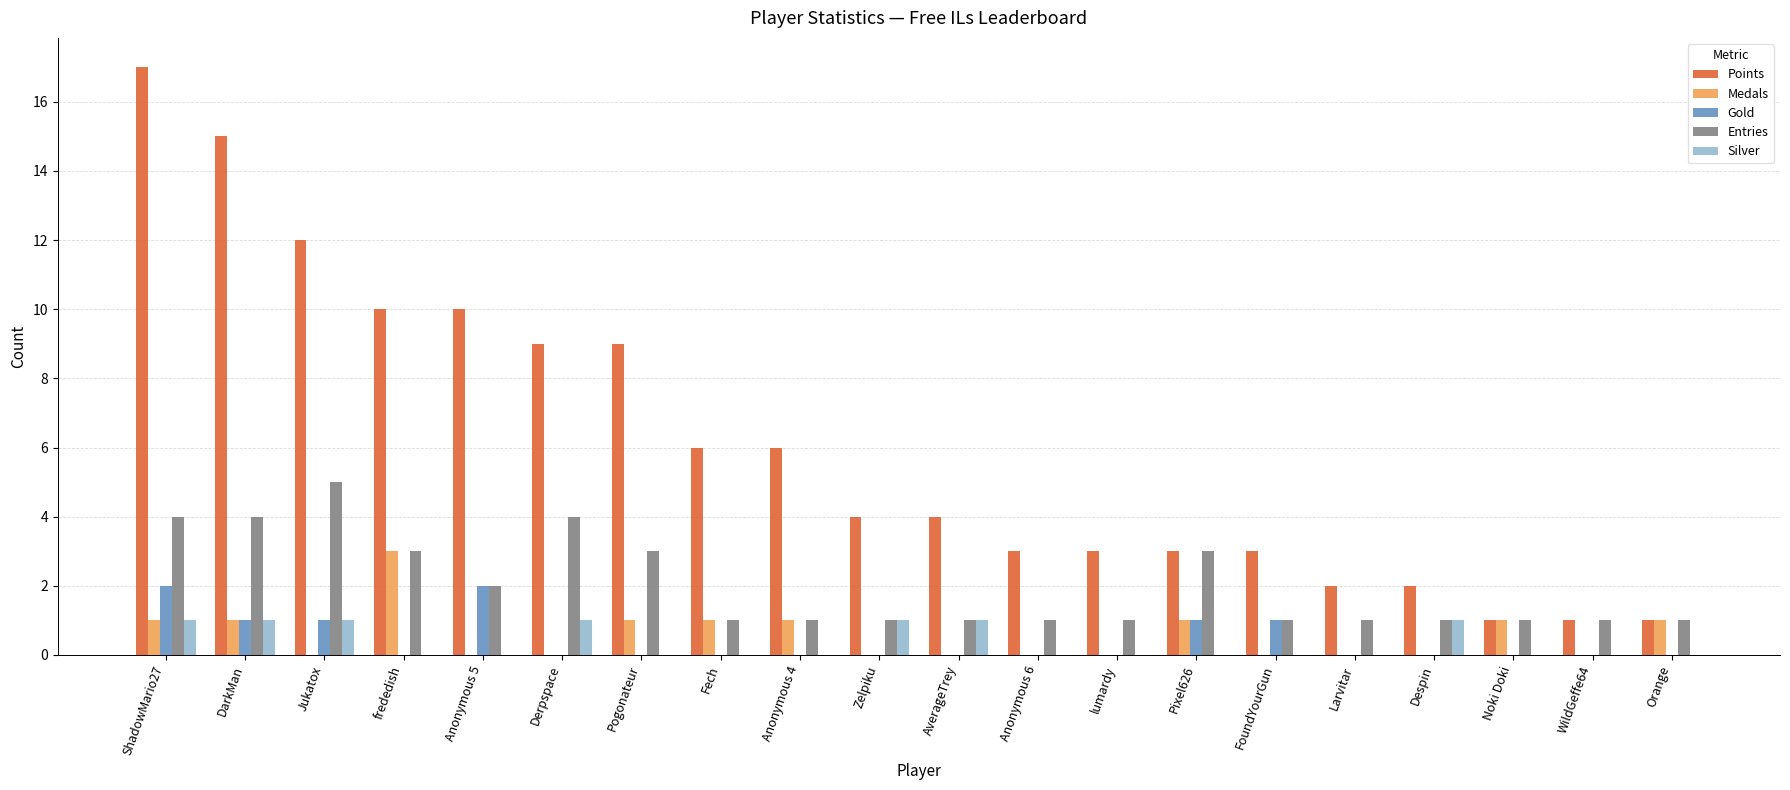

Between Fech and Pixel626, which series saw the biggest shift?

Points